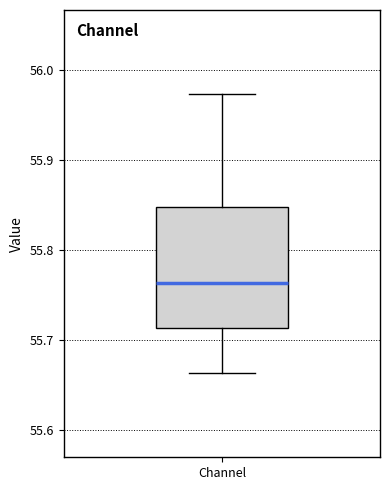

Read this box plot against the y-axis: the position of the median line, the range covered by the box, and the ends of both whiskers. The values are not printed on the chart, so give them approximately, as read against the axis.

median 55.76, box 55.71 to 55.85, whiskers 55.66 to 55.97